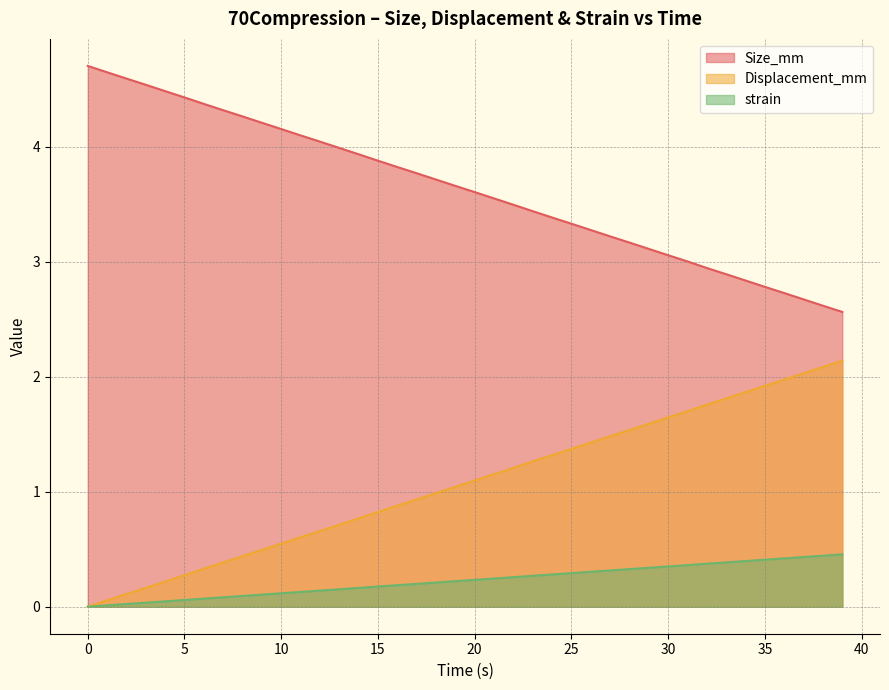

Reading left to right, what are all the values shown in this chart?

Size_mm: 0.0=4.7	1.0=4.6	2.0=4.6	3.0=4.5	4.0=4.5	5.0=4.4	6.0=4.4	7.0=4.3	8.0=4.3	9.0=4.2	10.0=4.2	11.0=4.1	12.0=4.0	13.0=4.0	14.0=3.9	15.0=3.9	16.0=3.8	17.0=3.8	18.0=3.7	19.0=3.7	20.0=3.6	21.0=3.5	22.0=3.5	23.0=3.4	24.0=3.4	25.0=3.3	26.0=3.3	27.0=3.2	28.0=3.2	29.0=3.1	30.0=3.1	31.0=3.0	32.0=2.9	33.0=2.9	34.0=2.8	35.0=2.8	36.0=2.7	37.0=2.7	38.0=2.6	39.0=2.6
Displacement_mm: 0.0=0.0	1.0=0.1	2.0=0.1	3.0=0.2	4.0=0.2	5.0=0.3	6.0=0.3	7.0=0.4	8.0=0.4	9.0=0.5	10.0=0.5	11.0=0.6	12.0=0.7	13.0=0.7	14.0=0.8	15.0=0.8	16.0=0.9	17.0=0.9	18.0=1.0	19.0=1.0	20.0=1.1	21.0=1.2	22.0=1.2	23.0=1.3	24.0=1.3	25.0=1.4	26.0=1.4	27.0=1.5	28.0=1.5	29.0=1.6	30.0=1.6	31.0=1.7	32.0=1.8	33.0=1.8	34.0=1.9	35.0=1.9	36.0=2.0	37.0=2.0	38.0=2.1	39.0=2.1
strain: 0.0=0.0	1.0=0.0	2.0=0.0	3.0=0.0	4.0=0.0	5.0=0.1	6.0=0.1	7.0=0.1	8.0=0.1	9.0=0.1	10.0=0.1	11.0=0.1	12.0=0.1	13.0=0.2	14.0=0.2	15.0=0.2	16.0=0.2	17.0=0.2	18.0=0.2	19.0=0.2	20.0=0.2	21.0=0.2	22.0=0.3	23.0=0.3	24.0=0.3	25.0=0.3	26.0=0.3	27.0=0.3	28.0=0.3	29.0=0.3	30.0=0.4	31.0=0.4	32.0=0.4	33.0=0.4	34.0=0.4	35.0=0.4	36.0=0.4	37.0=0.4	38.0=0.4	39.0=0.5